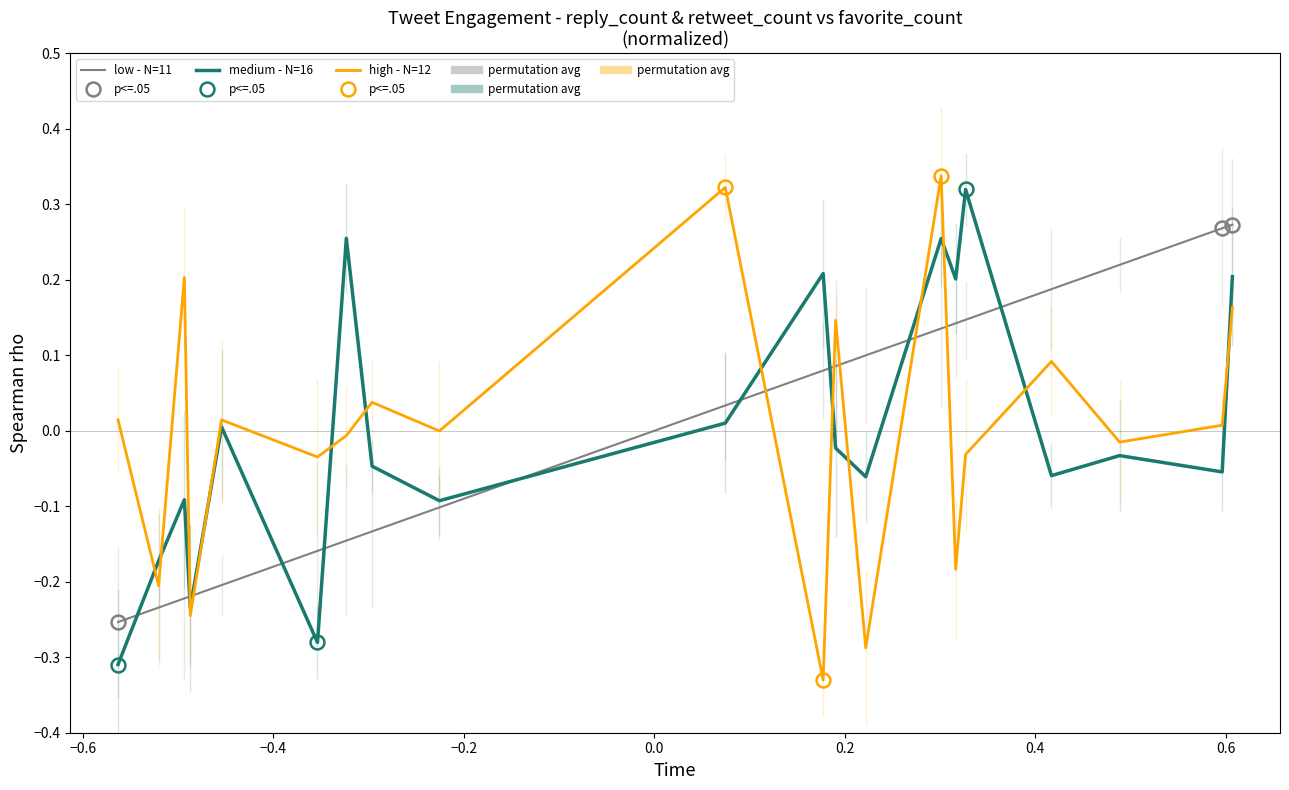

In medium - N=16, how many points are lower than both neighbors (excluding endpoints)?

7